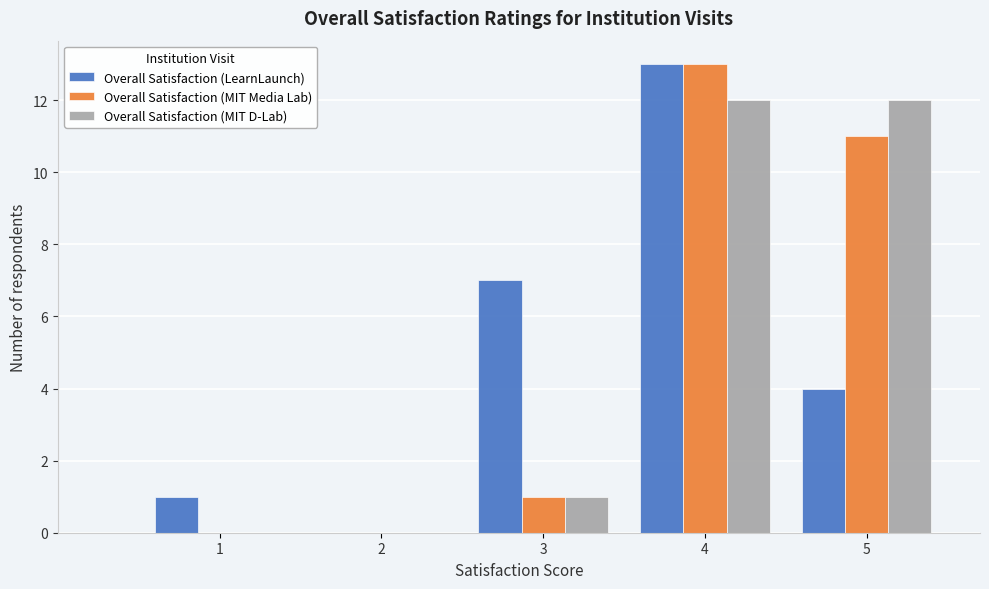

Reading left to right, extract all data points from this chart.

Overall Satisfaction (LearnLaunch): 1=1	2=0	3=7	4=13	5=4
Overall Satisfaction (MIT Media Lab): 1=0	2=0	3=1	4=13	5=11
Overall Satisfaction (MIT D-Lab): 1=0	2=0	3=1	4=12	5=12